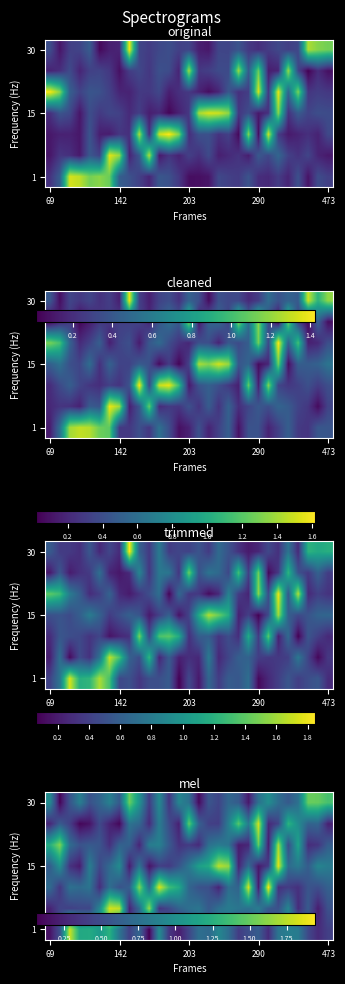

Between 8 and 17, which is larger?

17